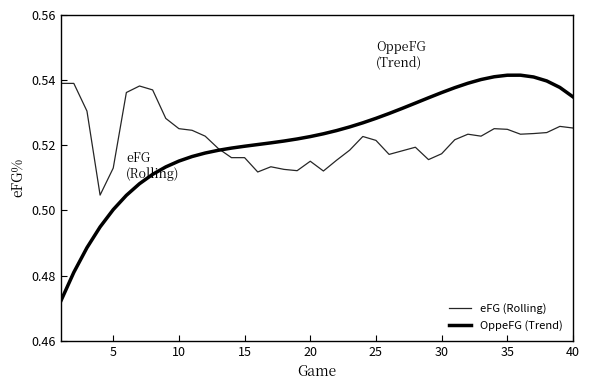

What is the greatest value displayed?

0.5